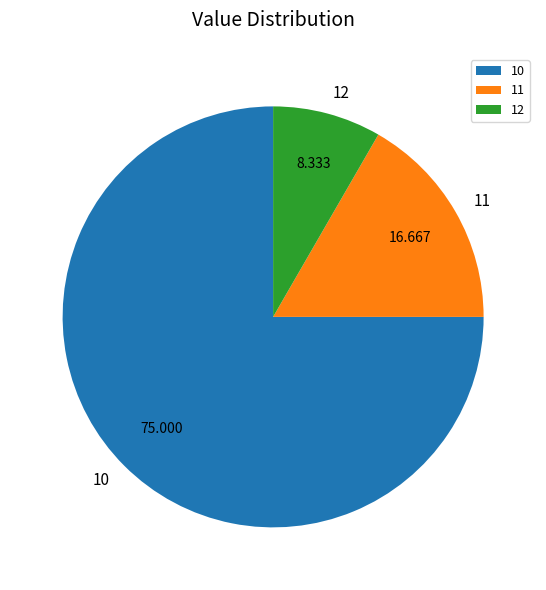

Is 12 the majority of the pie?

No